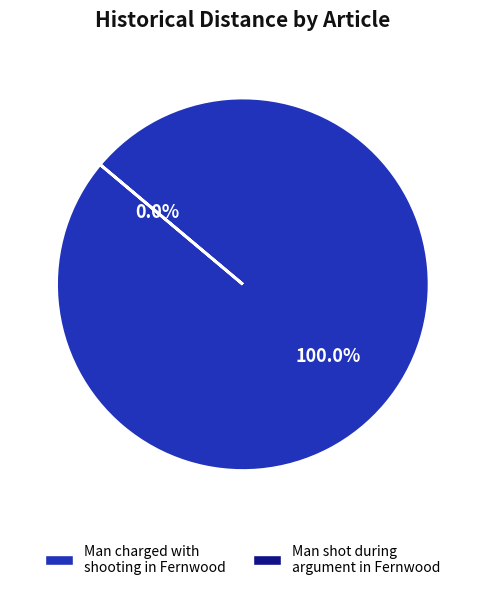

To the nearest percent, what portion does Man charged with shooting in Fernwood represent?

100%